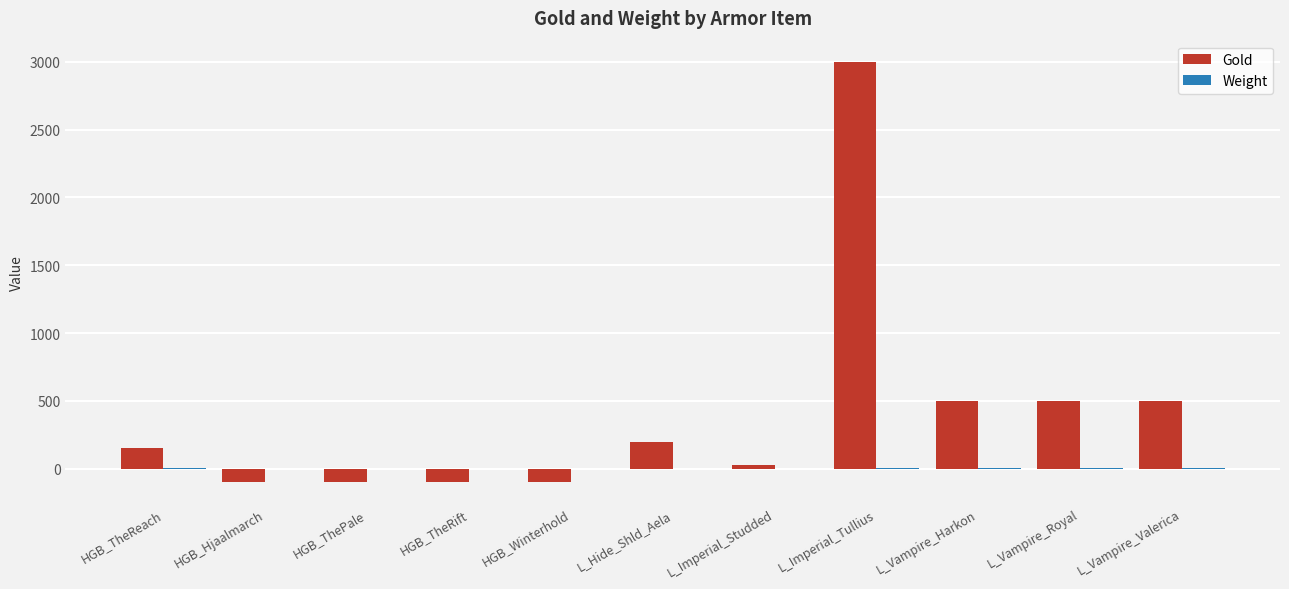

Which series has the largest total across all categories?

Gold